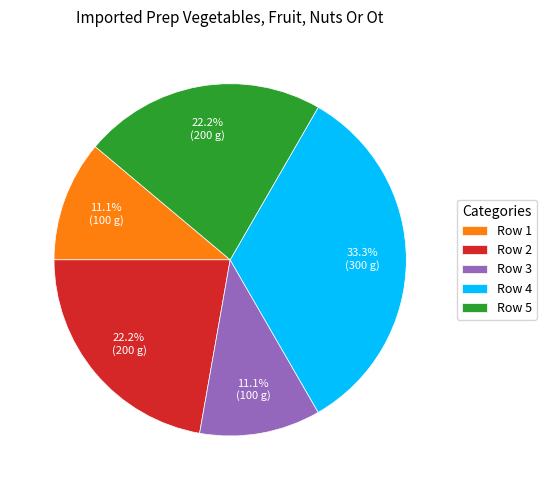

Is there a majority slice in this chart?

No